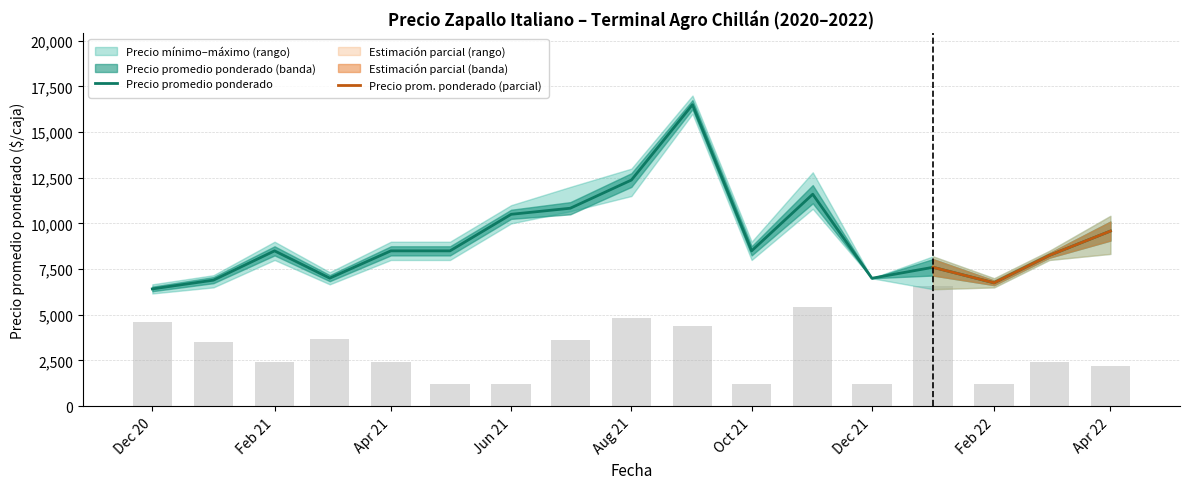

What is the label of the 16th bar from the left?

2022-03